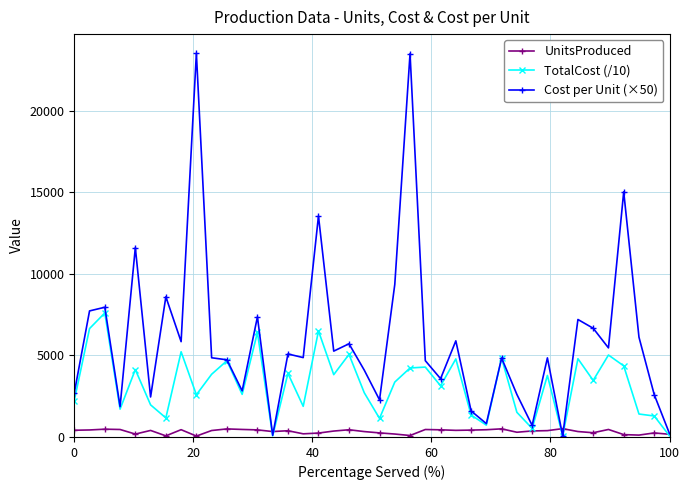

Which series has the largest total across all categories?

Cost per Unit (×50)